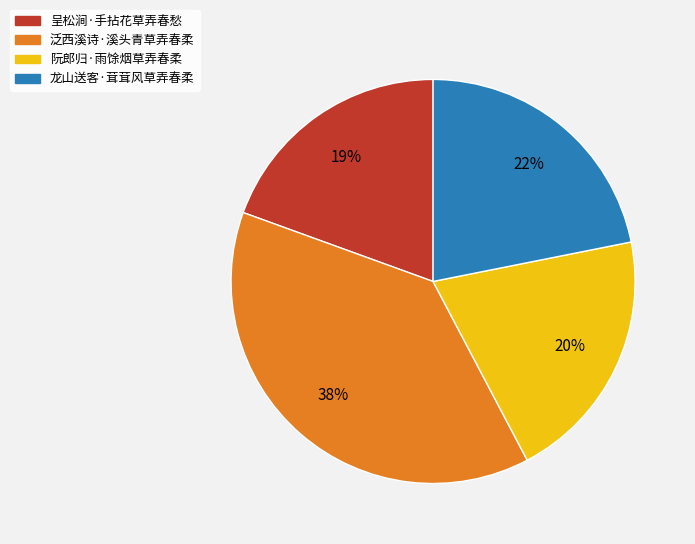

Which category has the biggest portion of the pie?

泛西溪诗·溪头青草弄春柔